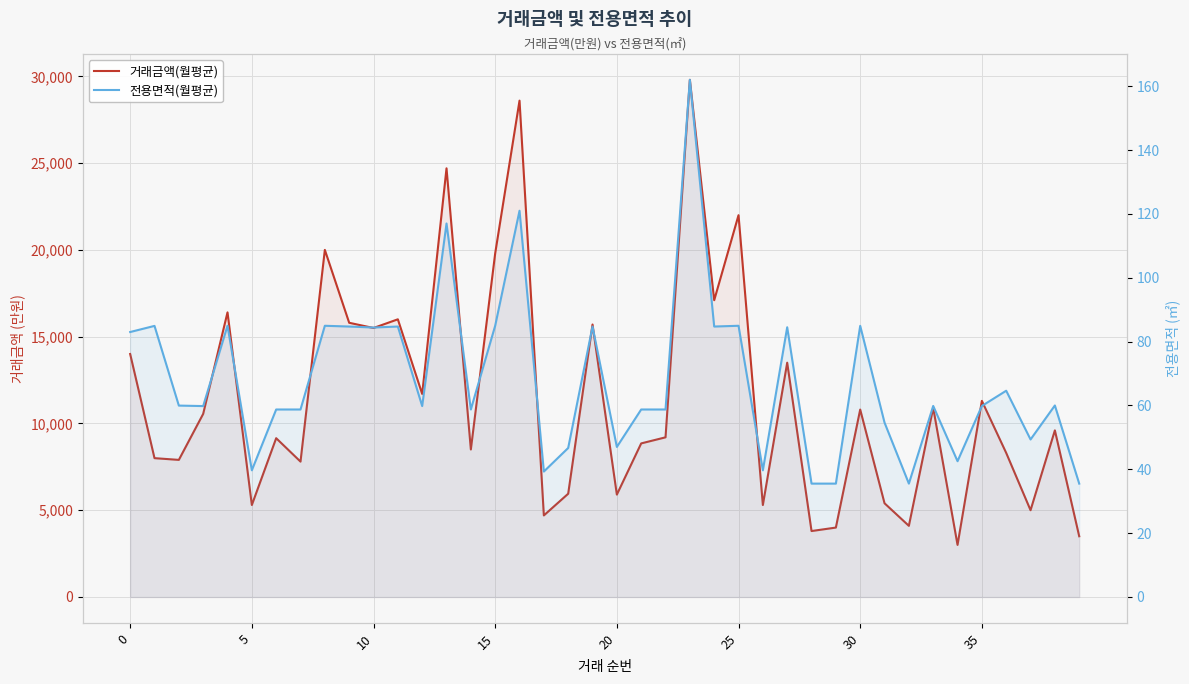

Which series has the largest total across all categories?

거래금액(월평균)